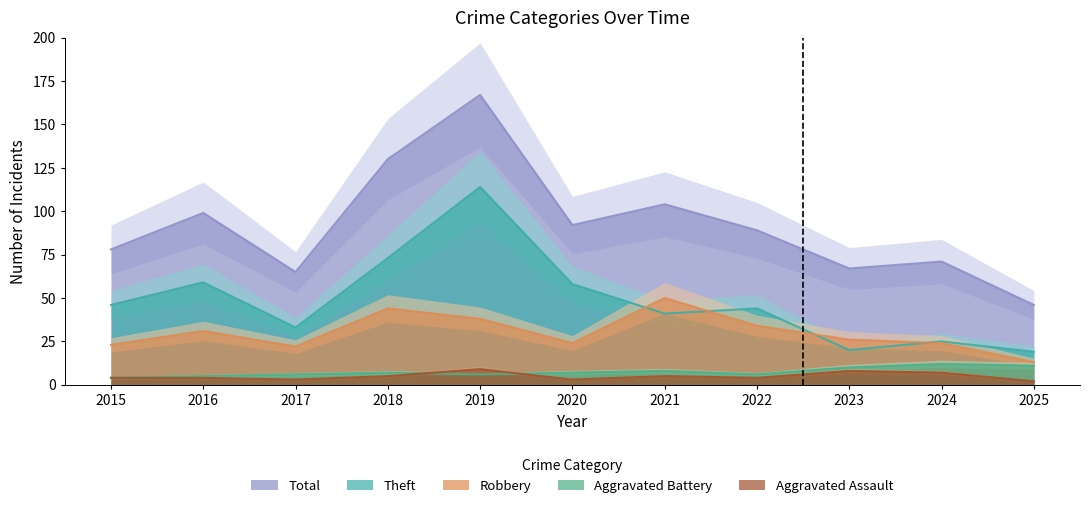

True or false: Total and Aggravated Assault intersect in this chart.

False